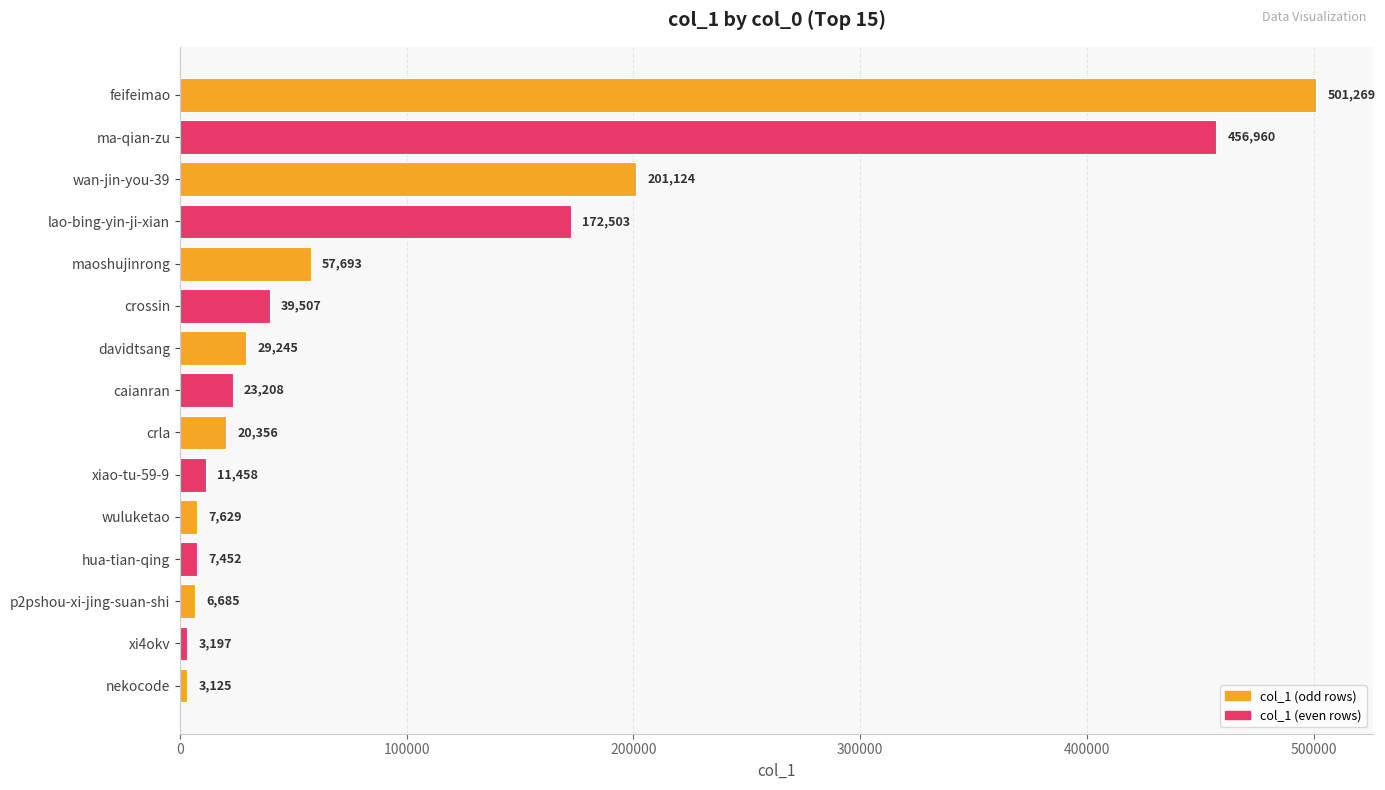

Are the bars grouped side by side (vs. stacked)?

No